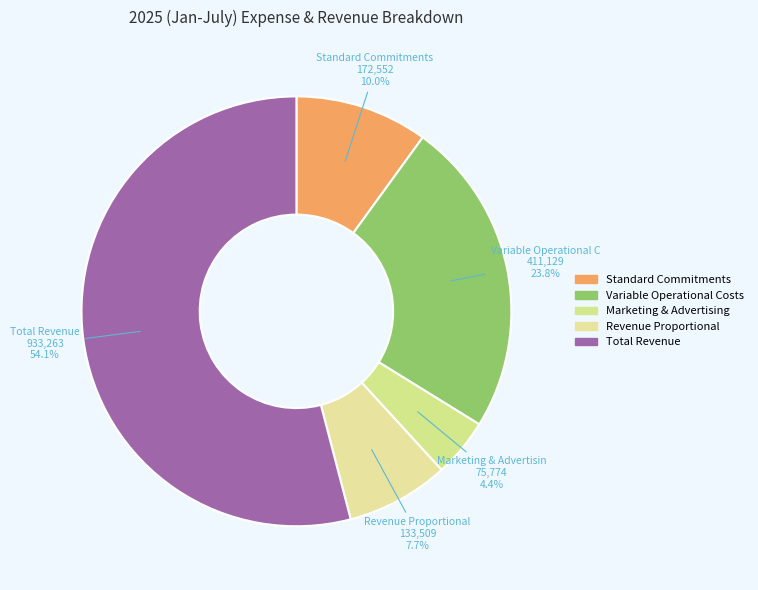

Combined, what portion of the pie is Variable Operational Costs and Total Revenue?

77.9%